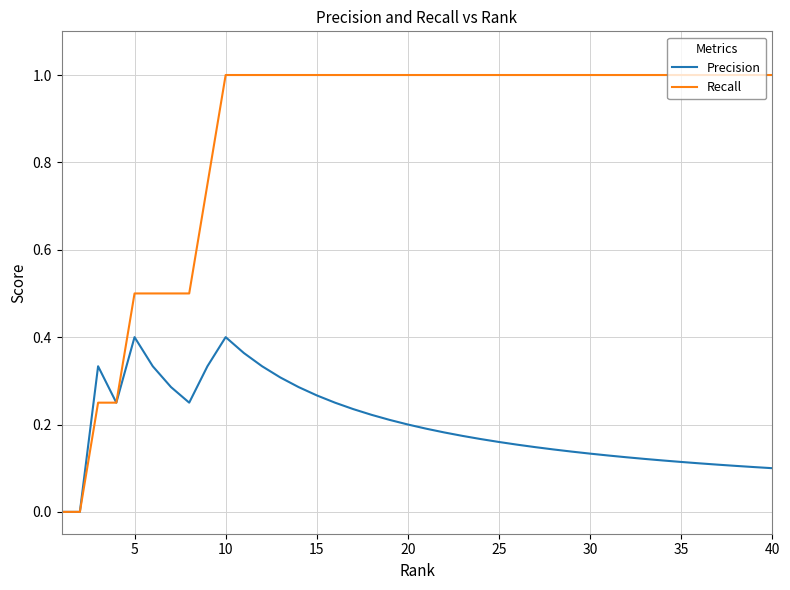

What is the maximum value shown in the chart?

1.0